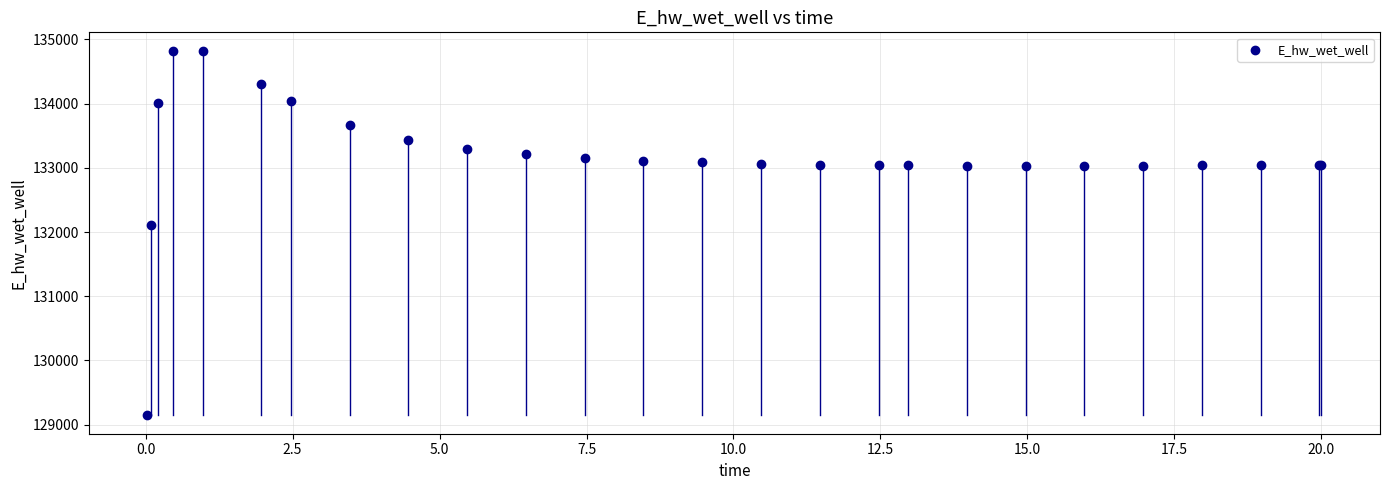

What Y value in the scatter plot is closest to 131984?

132108.1